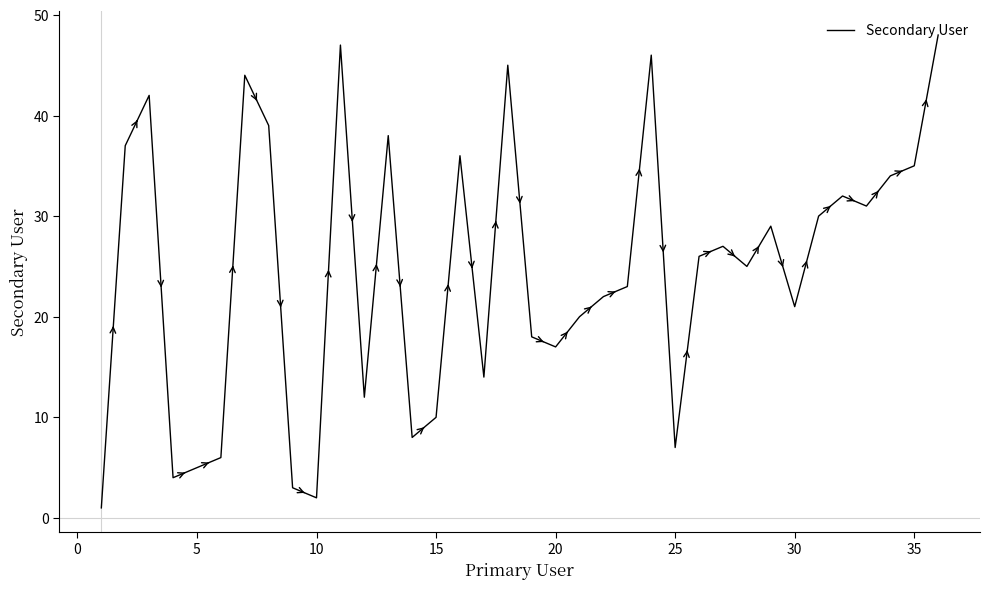

What is the maximum value shown in the chart?

48